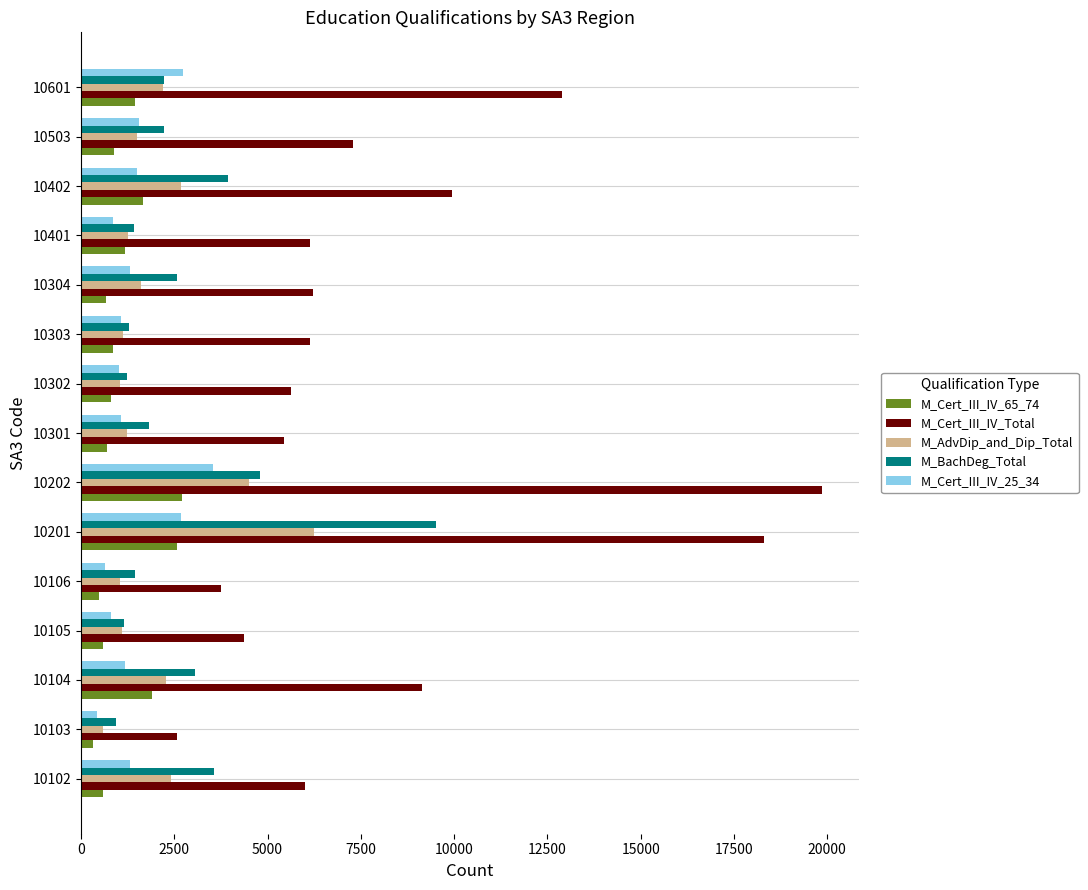

Which series changed the most between 10202 and 10301?

M_Cert_III_IV_Total